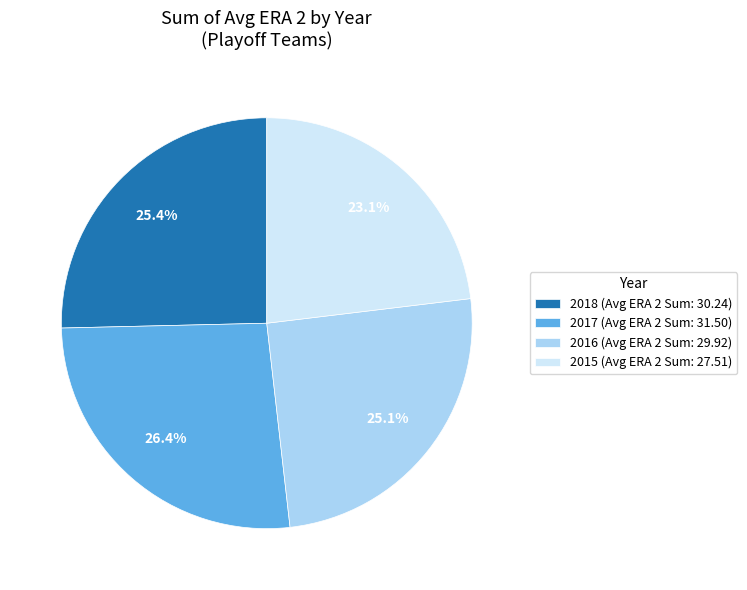

Which category has the smallest portion of the pie?

2015 (Avg ERA 2 Sum: 27.51)